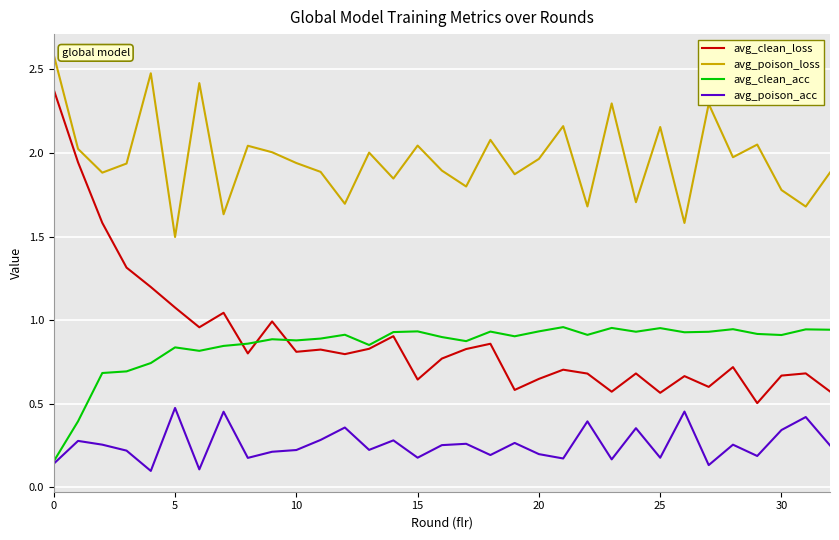

Which series has the widest spread of values?

avg_clean_loss